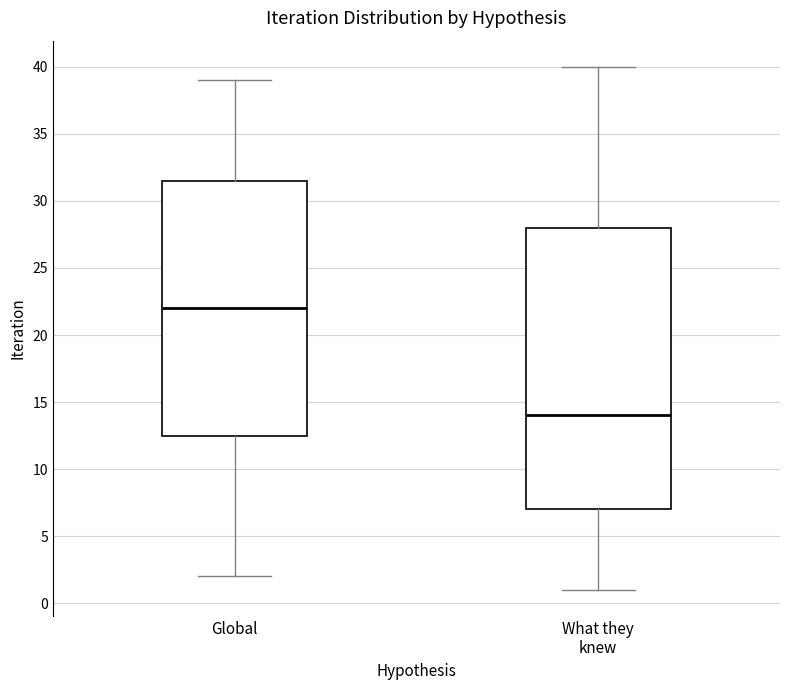

Where is the lower edge of the box for What they knew on the y-axis? The values are not printed on the chart, so give them approximately, as read against the axis.

7.0